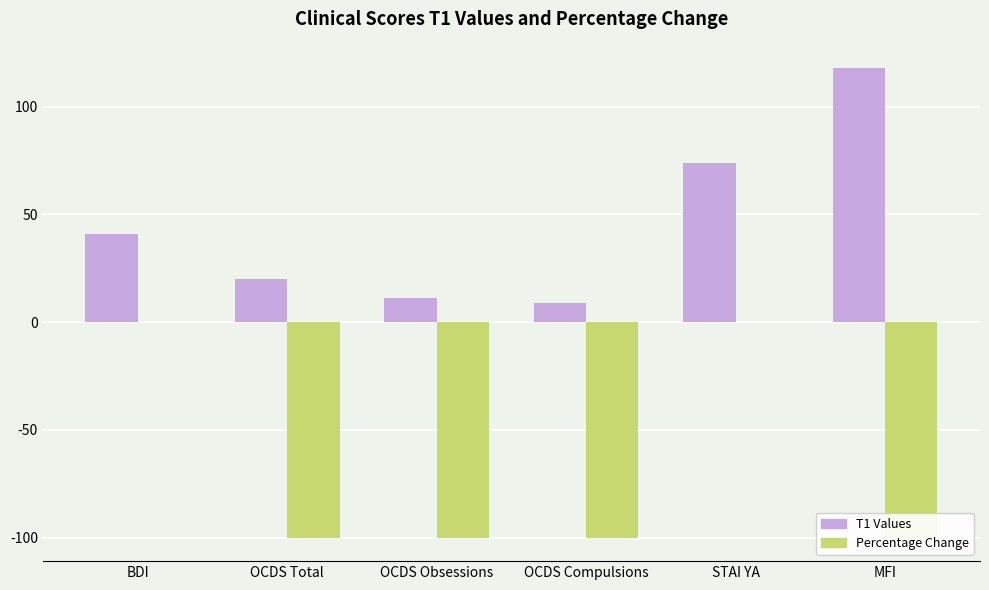

At which category is the sum across all series the highest?

STAI YA